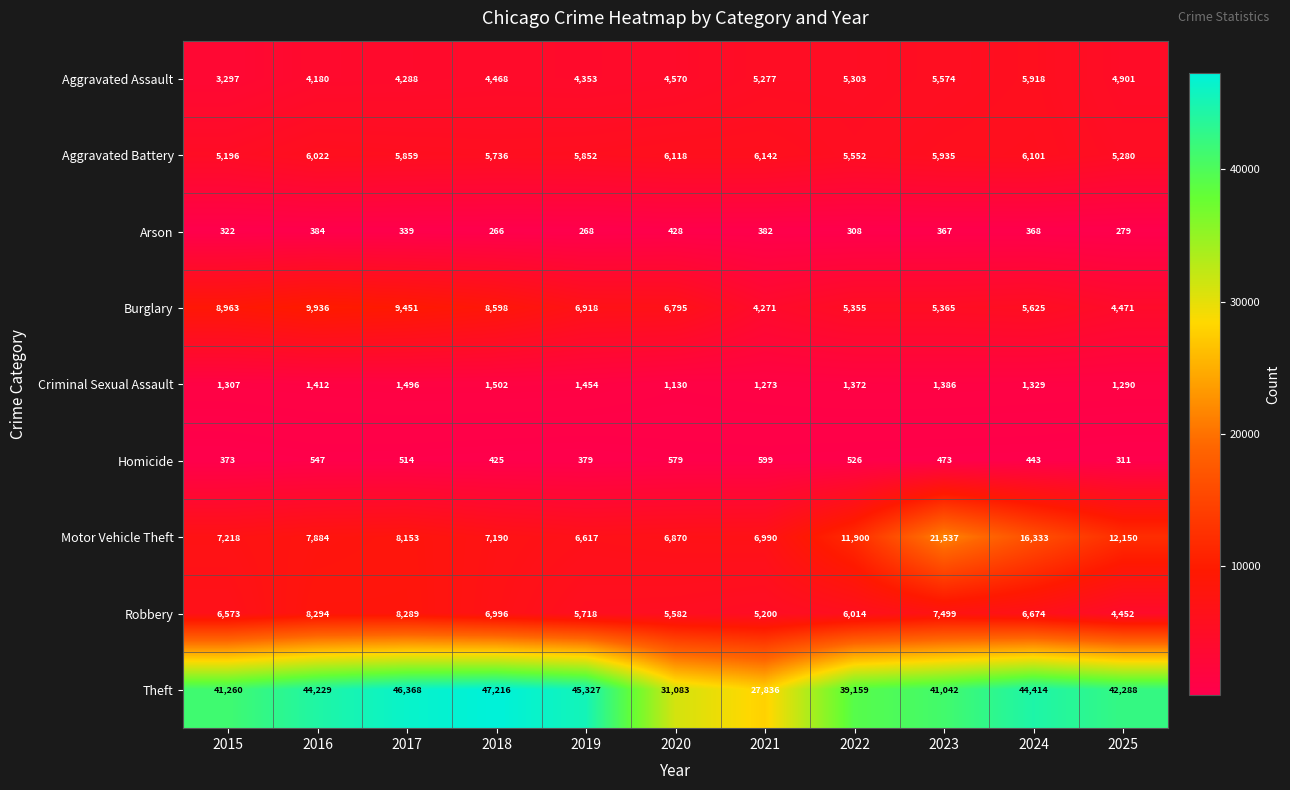

Count the number of categories in the chart.

11